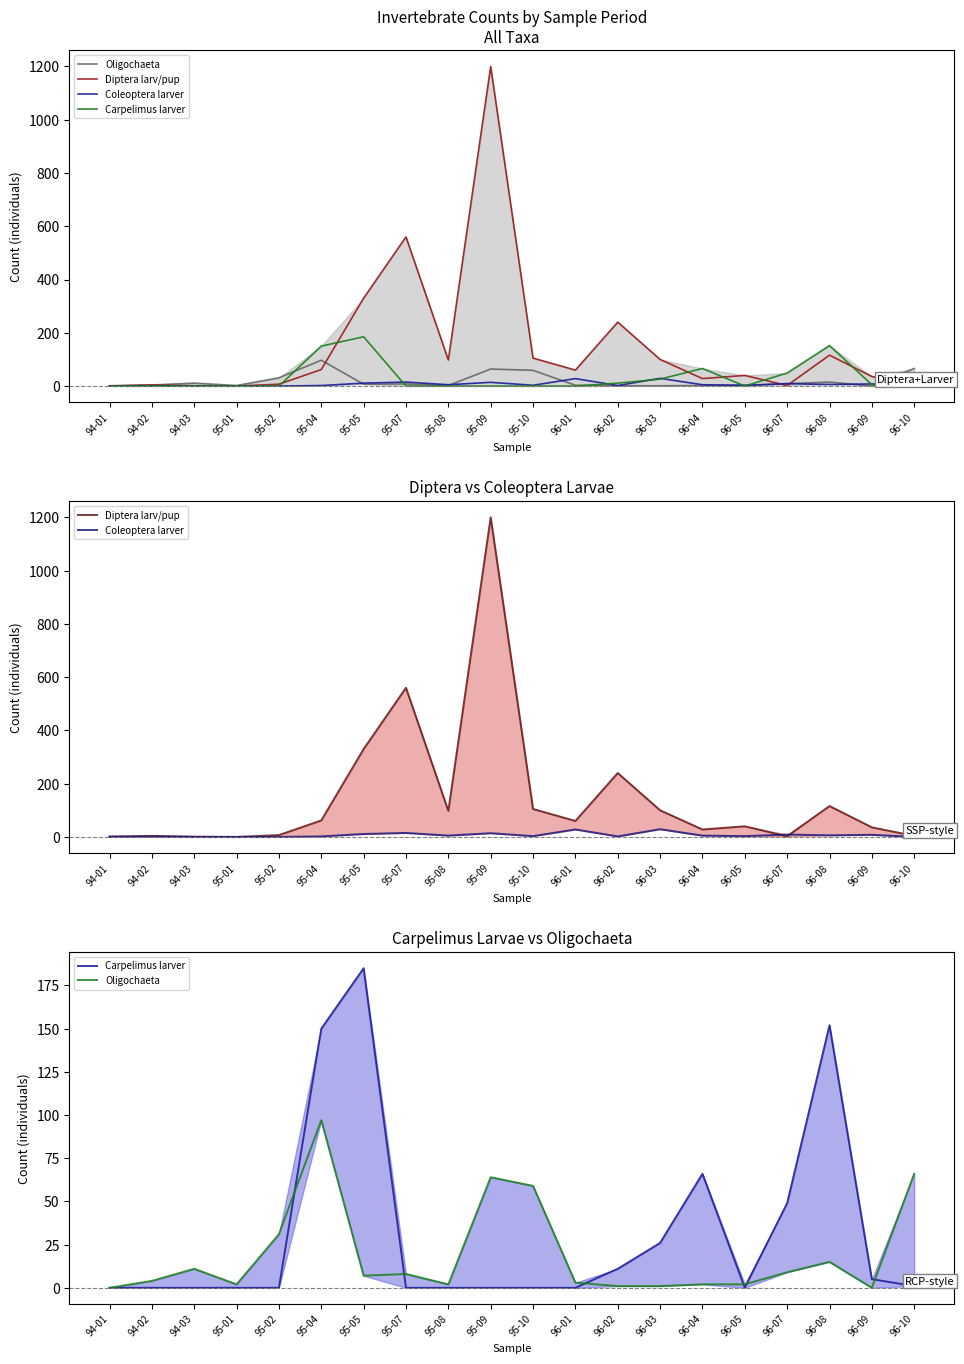

List the labels in order of Carpelimus larver value, largest first.

95-05, 96-08, 95-04, 96-04, 96-07, 96-03, 96-02, 96-09, 96-10, 94-01, 94-02, 94-03, 95-01, 95-02, 95-07, 95-08, 95-09, 95-10, 96-01, 96-05